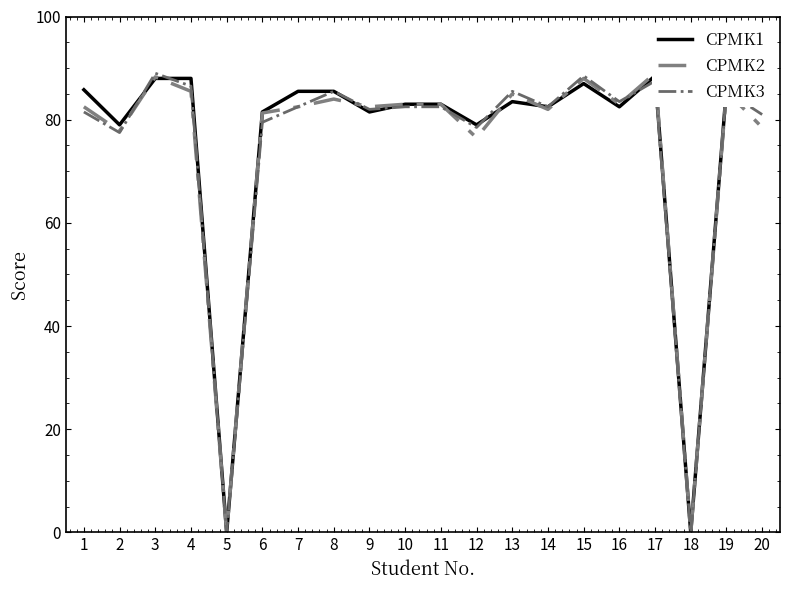

True or false: CPMK2 has more than 1 points higher than both neighbors.

True